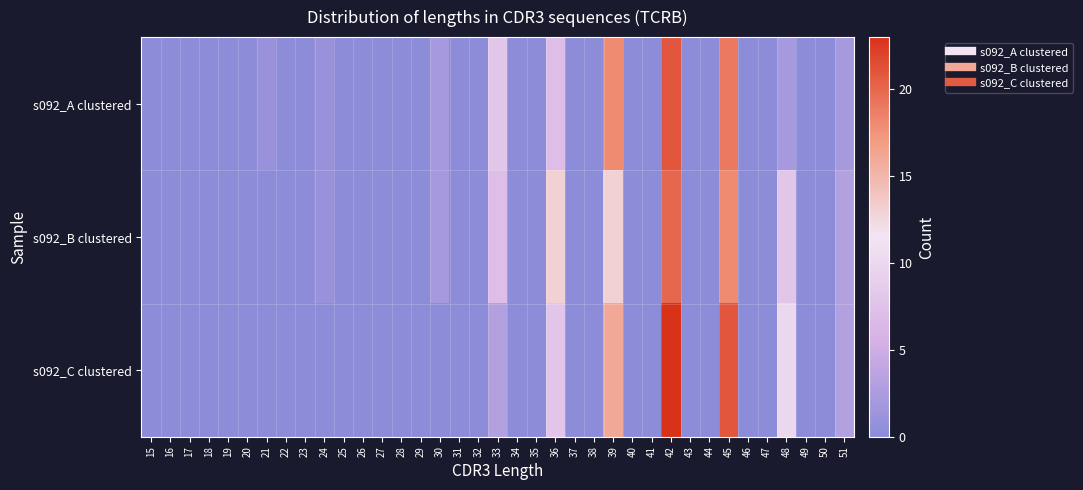

Between 35 and 40, which series saw the biggest shift?

s092_A clustered